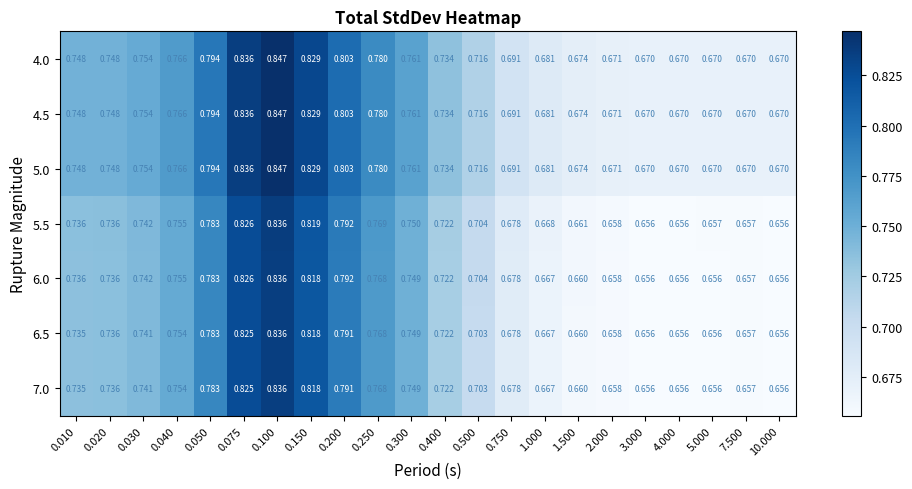

Is the value of 7.0 at 0.750 greater than the value of 4.5 at 0.100?

No